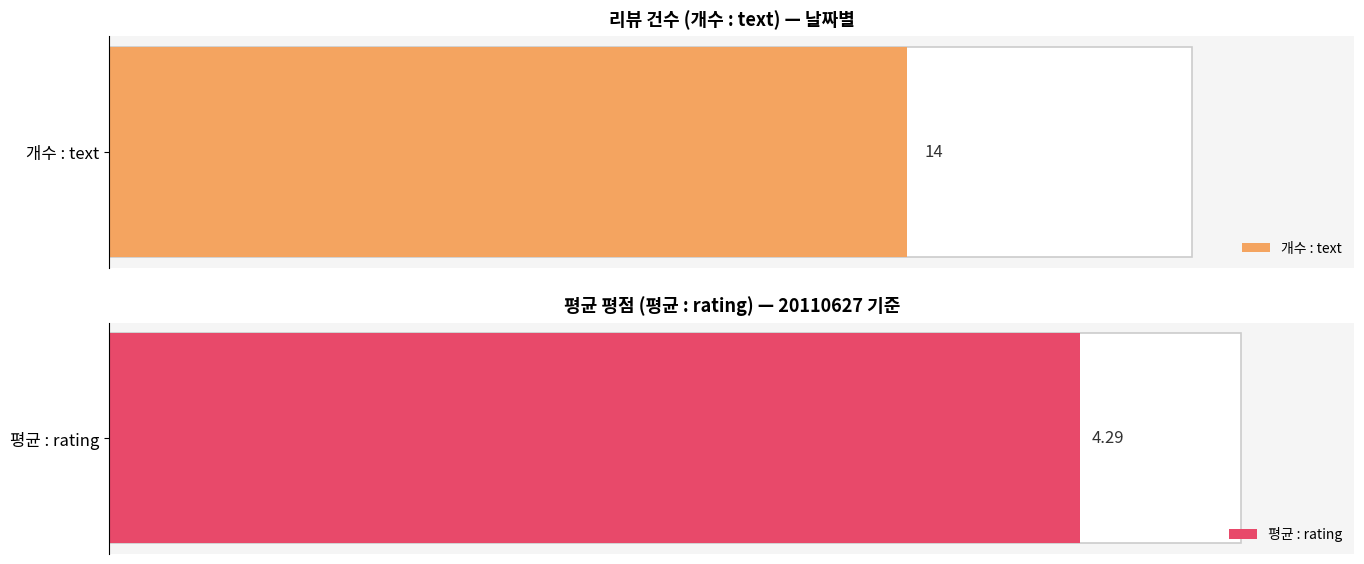

Does the chart contain stacked bars?

No